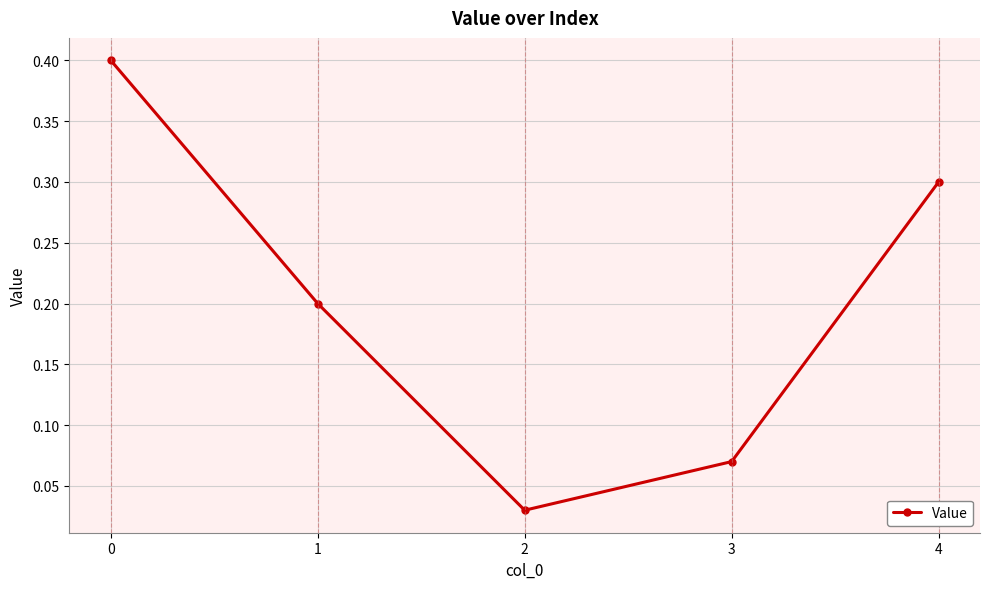

What is the sum of the values at 2 and 4?

0.3